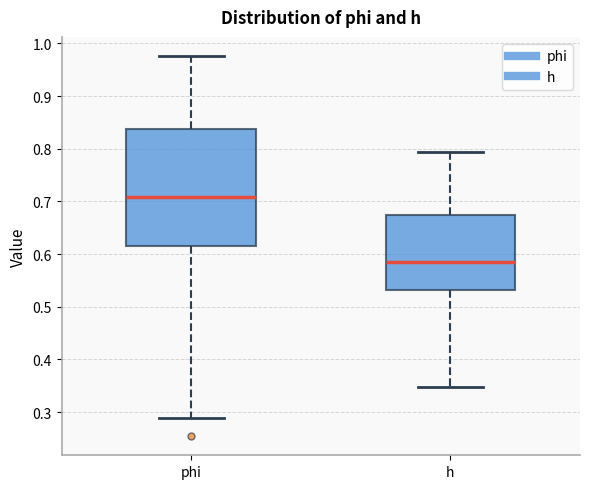

Which box's median line is the lowest?

h